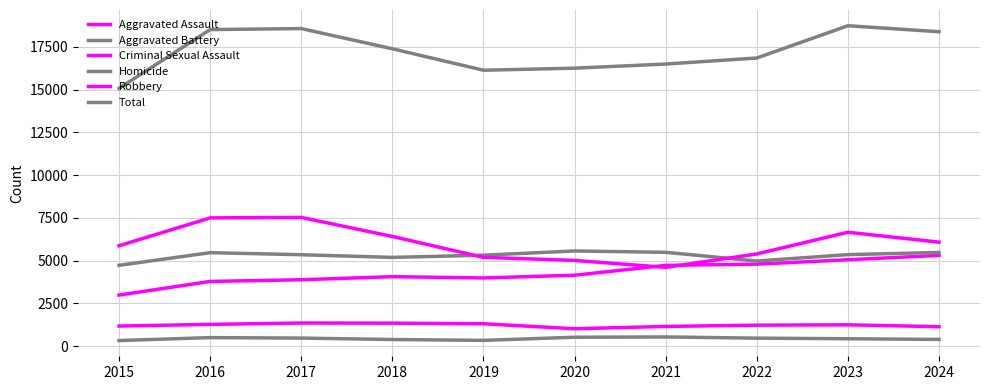

What is the value of the Criminal Sexual Assault point at the 9th from the left?

1245